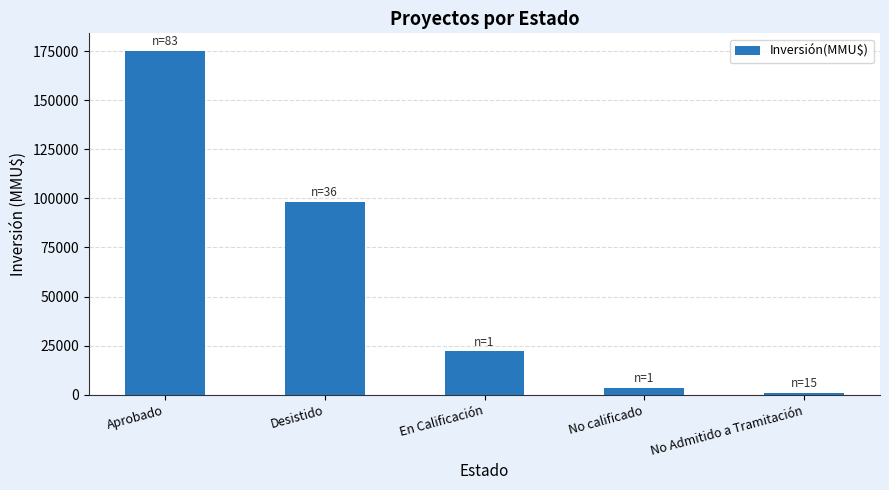

What is the difference between the values at No calificado and Aprobado?

172214